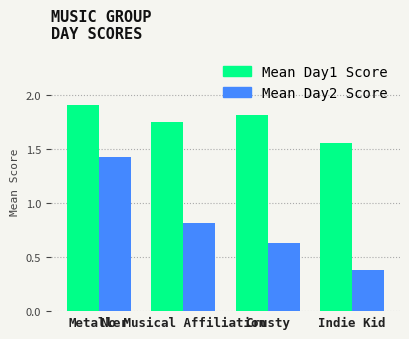

Which series changed the most between No Musical Affiliation and Indie Kid?

Mean Day2 Score